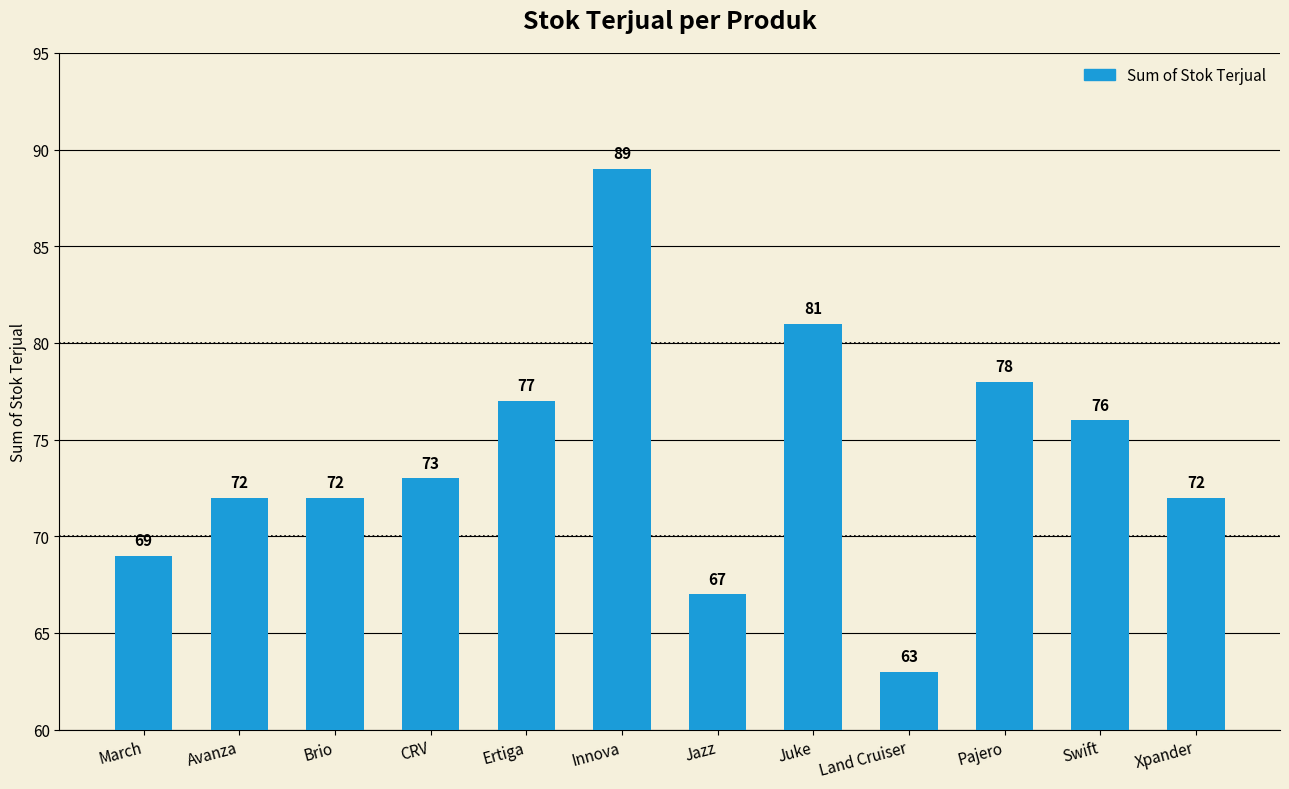

At which label is the value closest to 76?

Swift